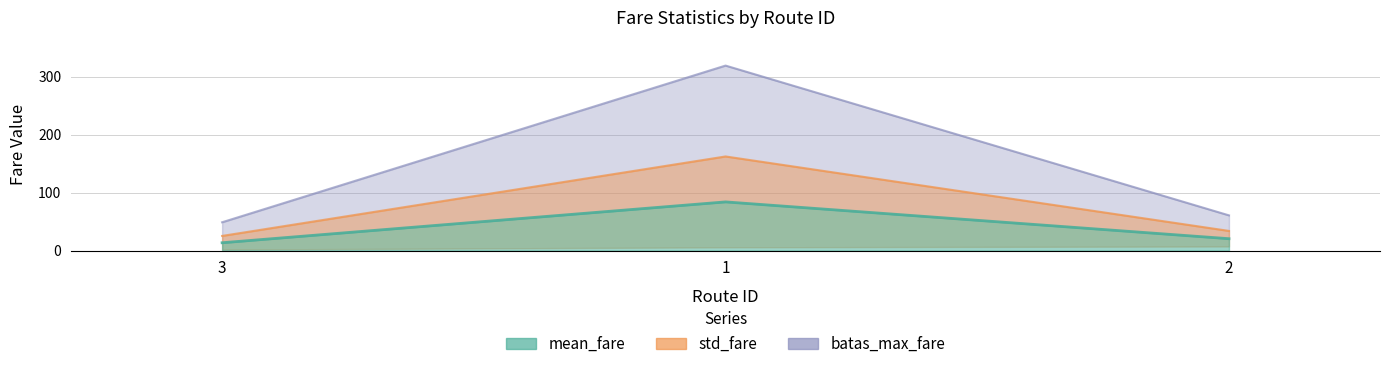

What is the difference between the maximum and minimum values in the batas_max_fare series?

137.1